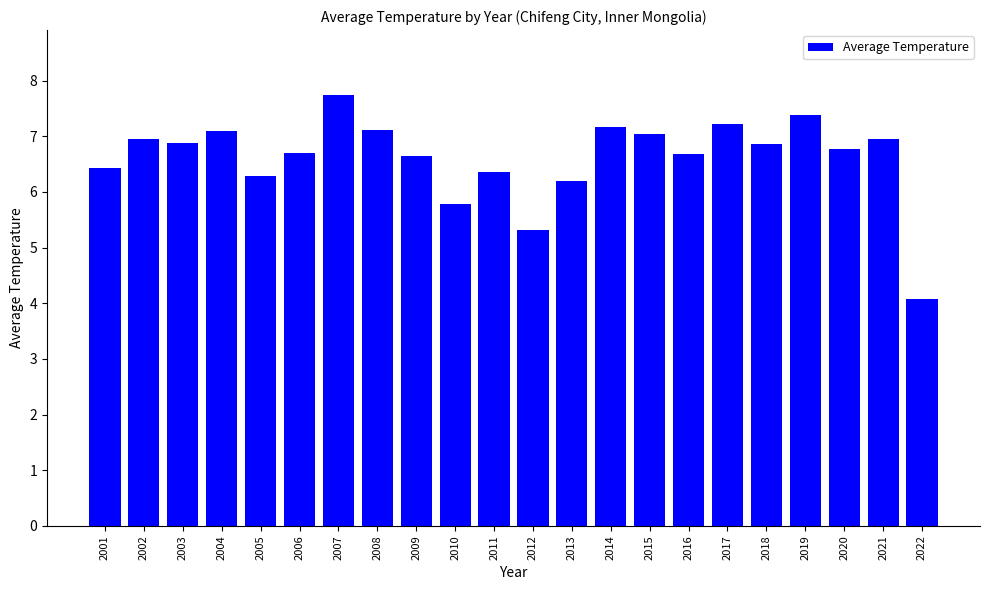

Are the bars horizontal?

No